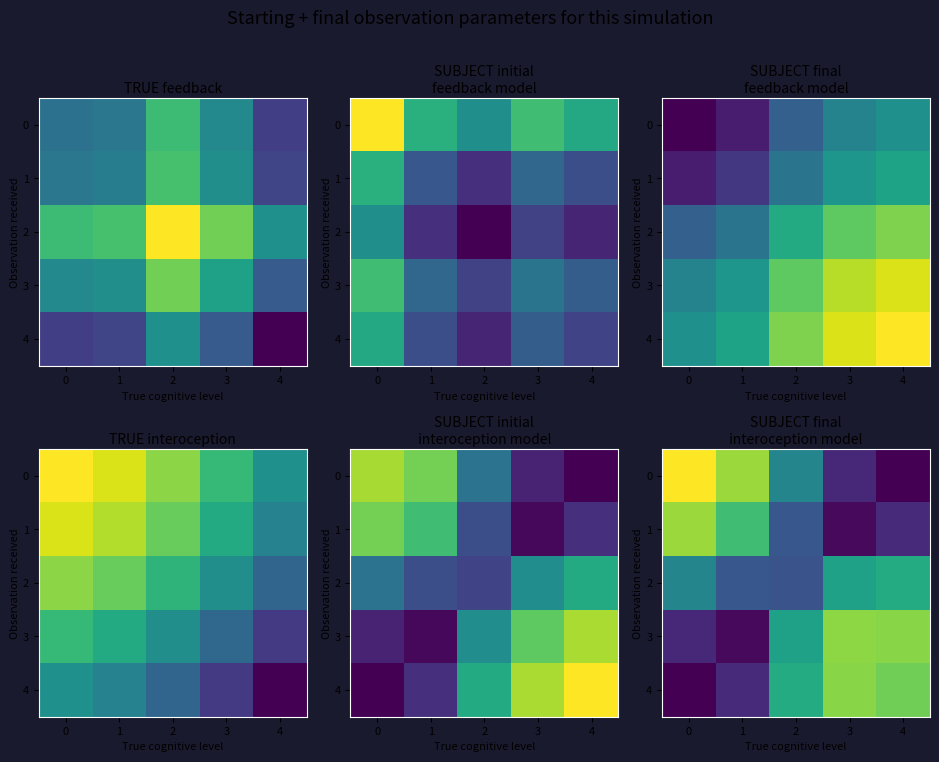

At which label does row_0 reach its minimum?

4